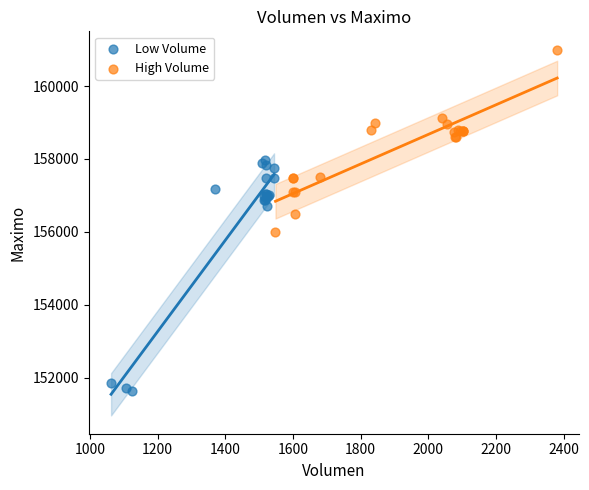

Which series reaches the minimum Y coordinate?

Low Volume